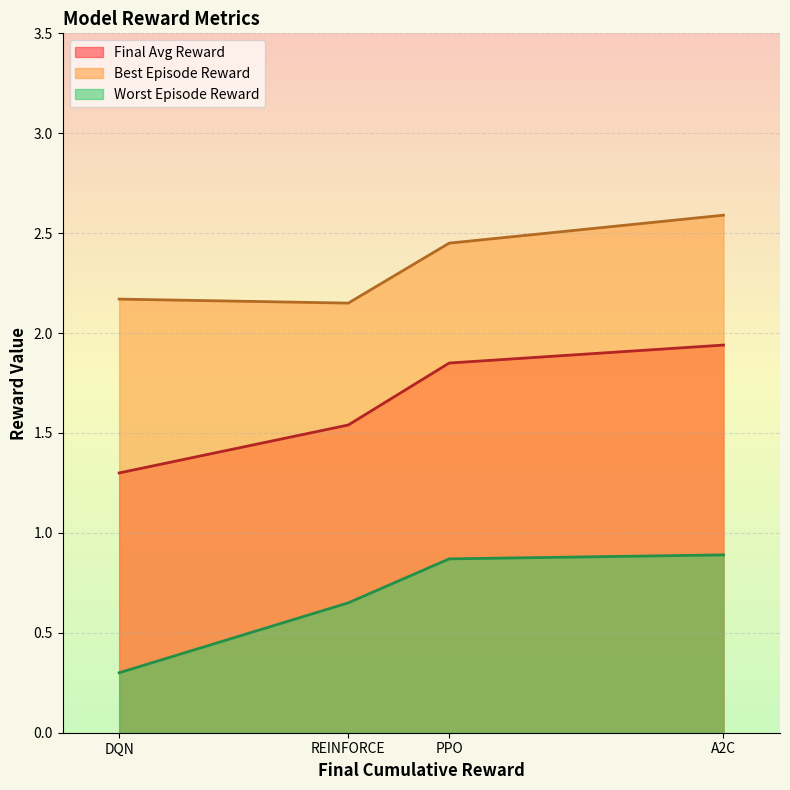

Rank the series by their average value, from lowest to highest.

Worst Episode Reward, Final Avg Reward, Best Episode Reward